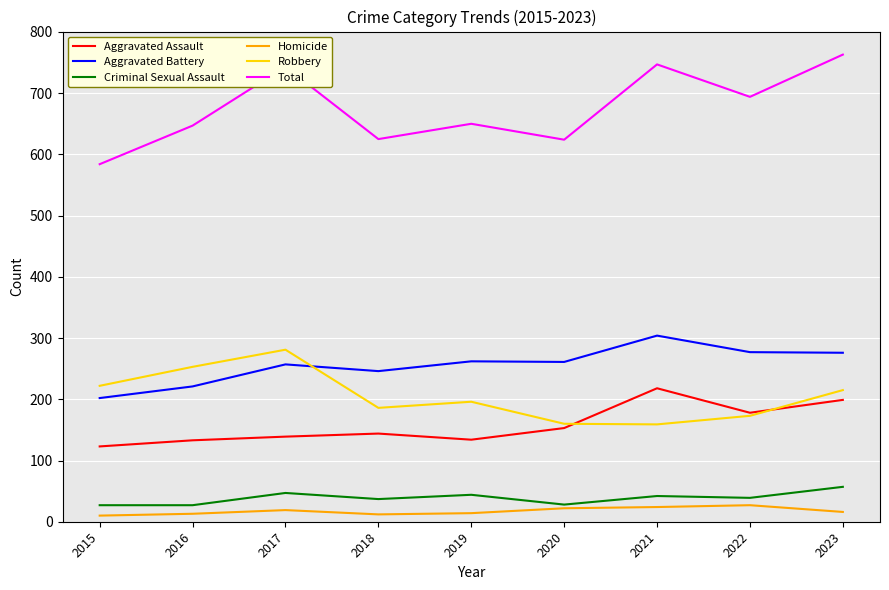

True or false: Robbery and Total cross at least once.

False